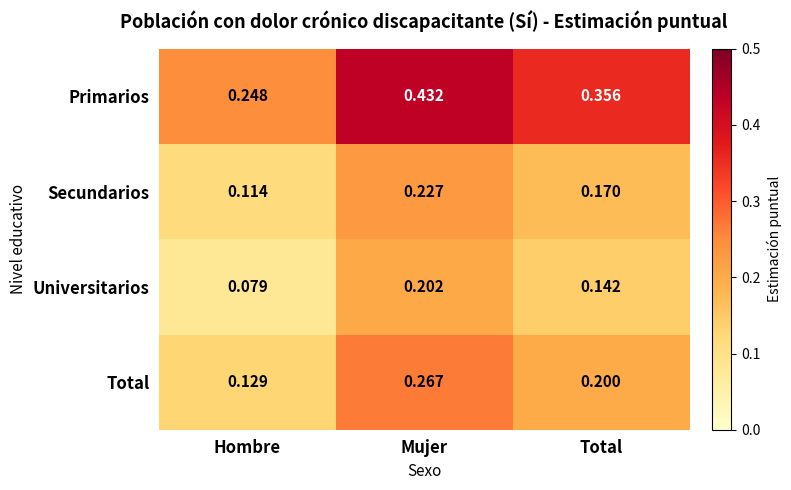

At which category does the chart reach its peak across all series?

Mujer